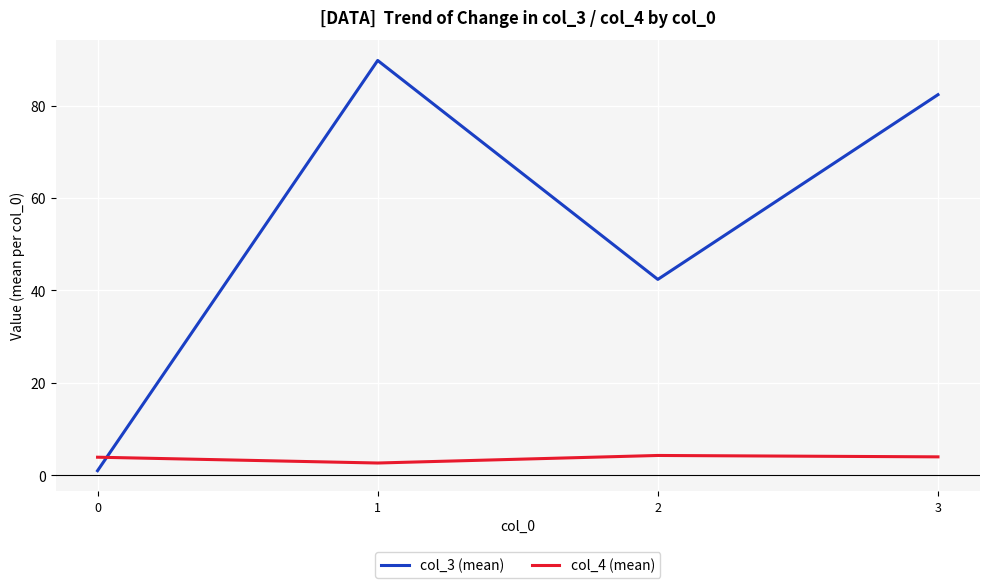

Which series has the widest spread of values?

col_3 (mean)